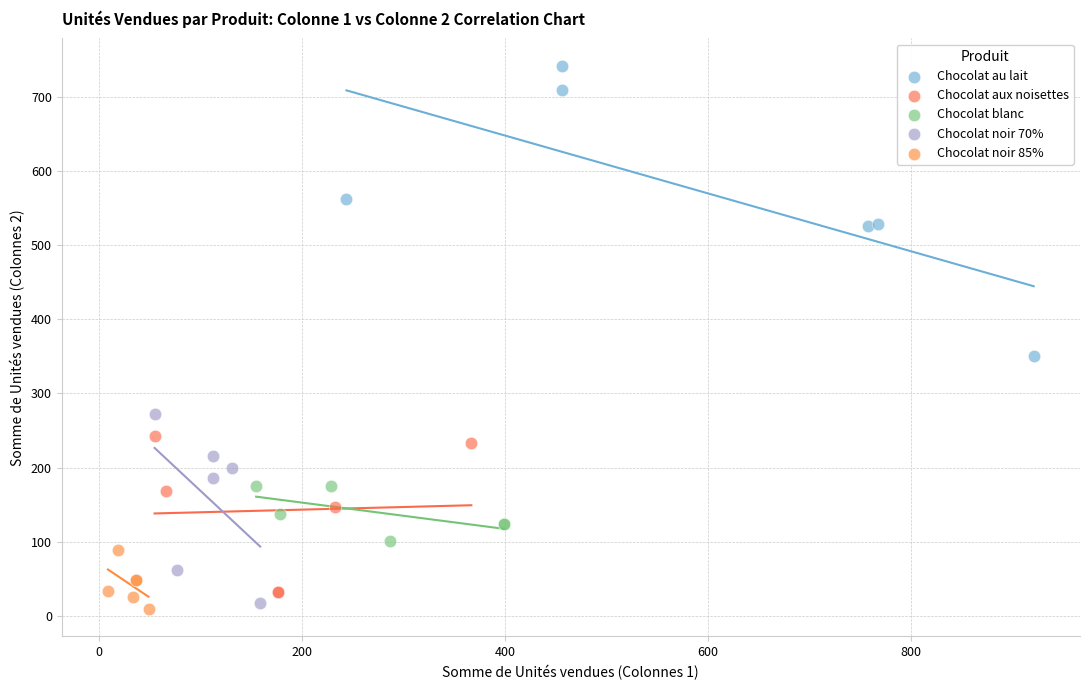

Which series contains the highest Y value?

Chocolat au lait